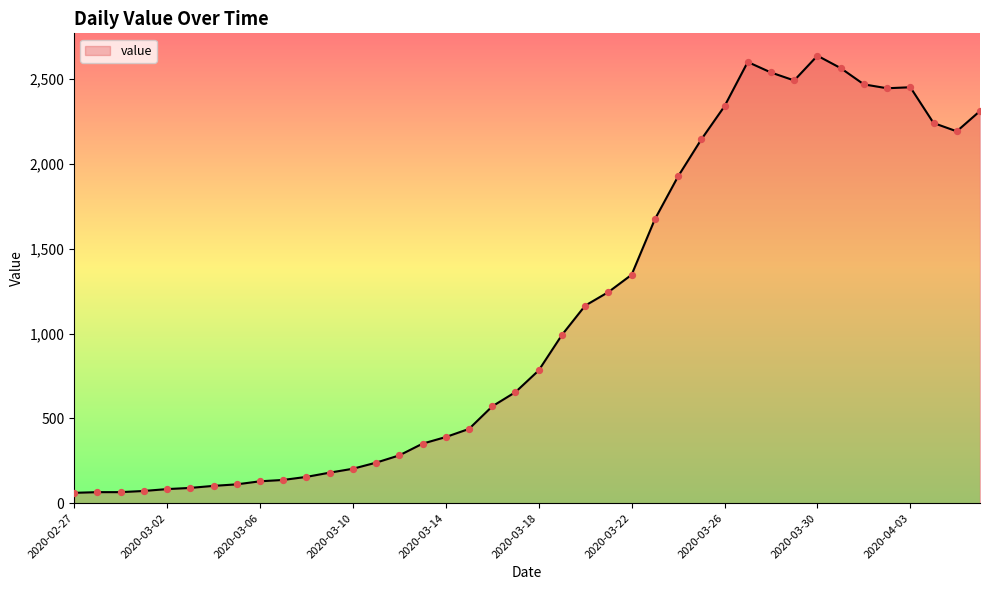

What is the minimum value shown in the chart?

61